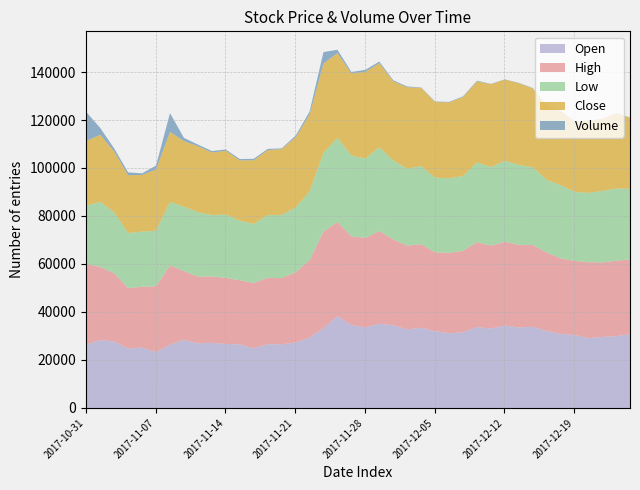

True or false: Close has more than 0 interior local peaks.

True